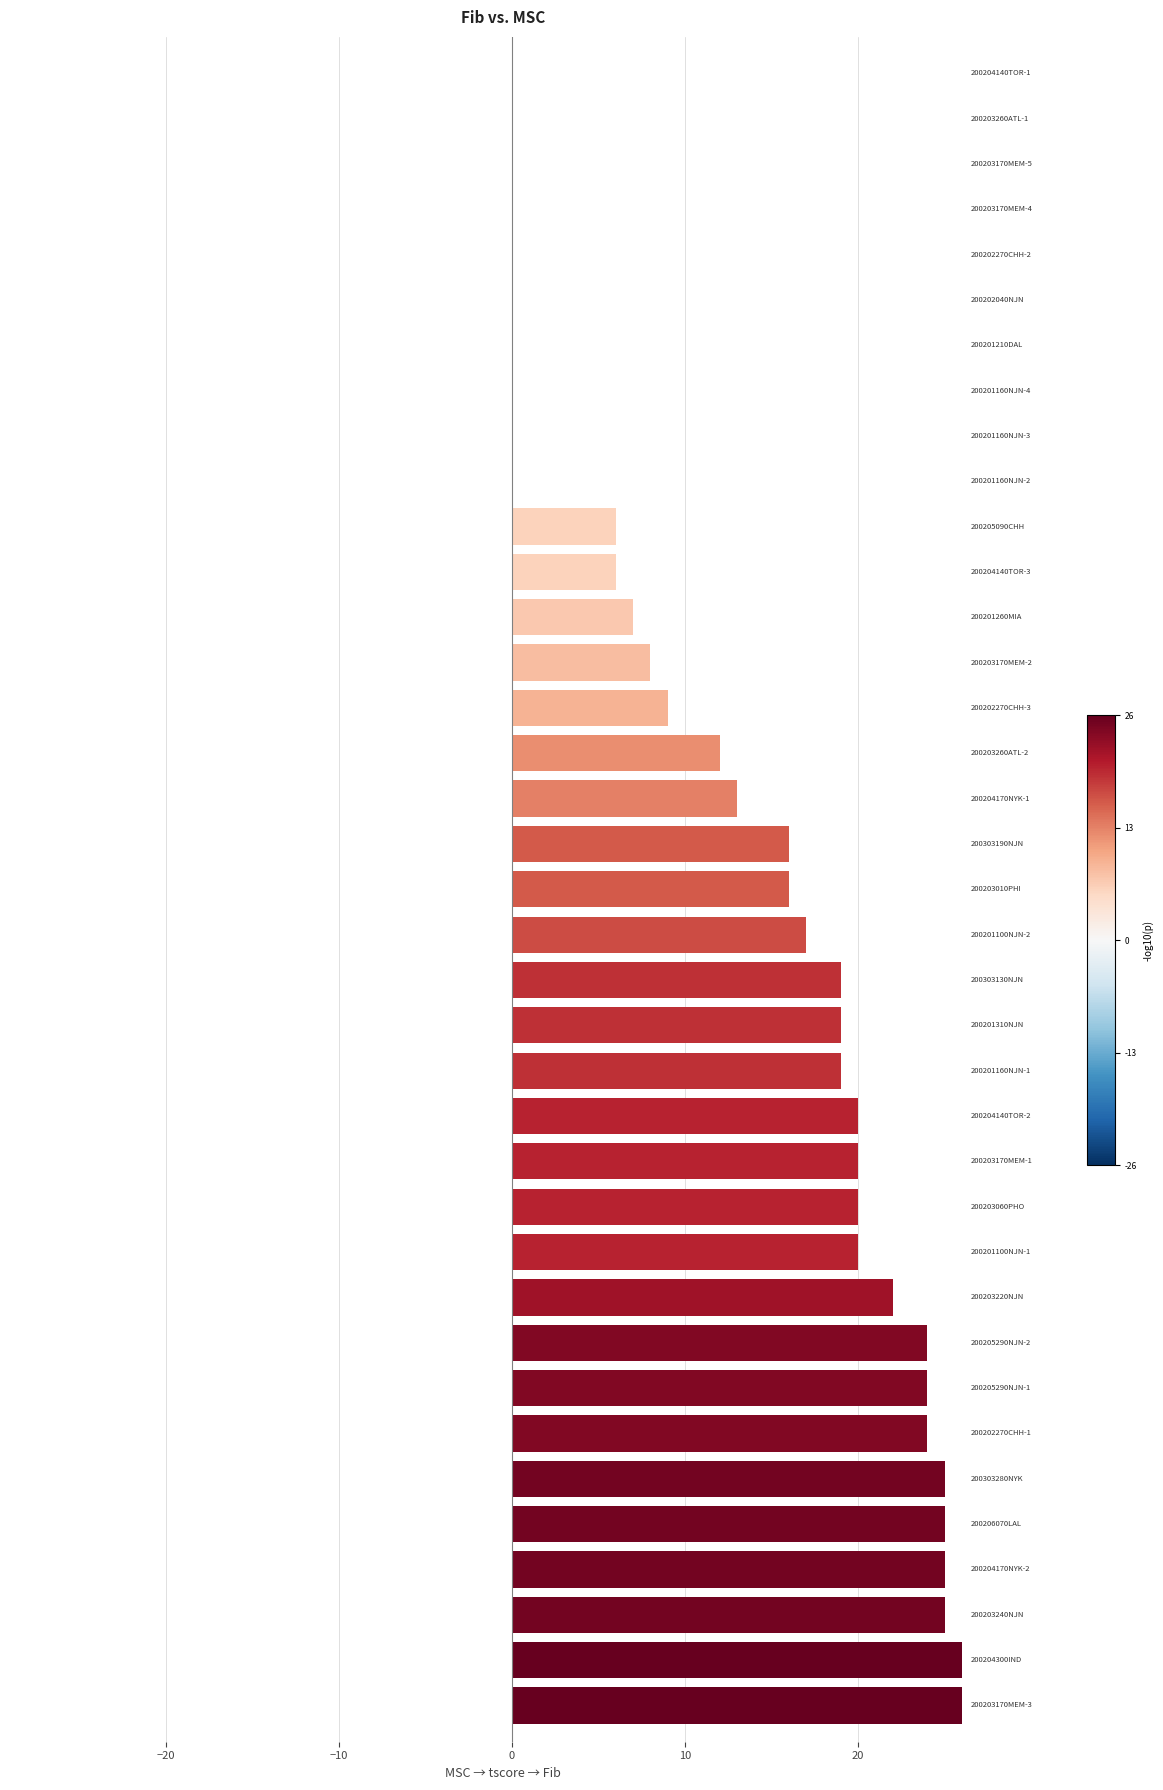

What is the sum of all values?

493